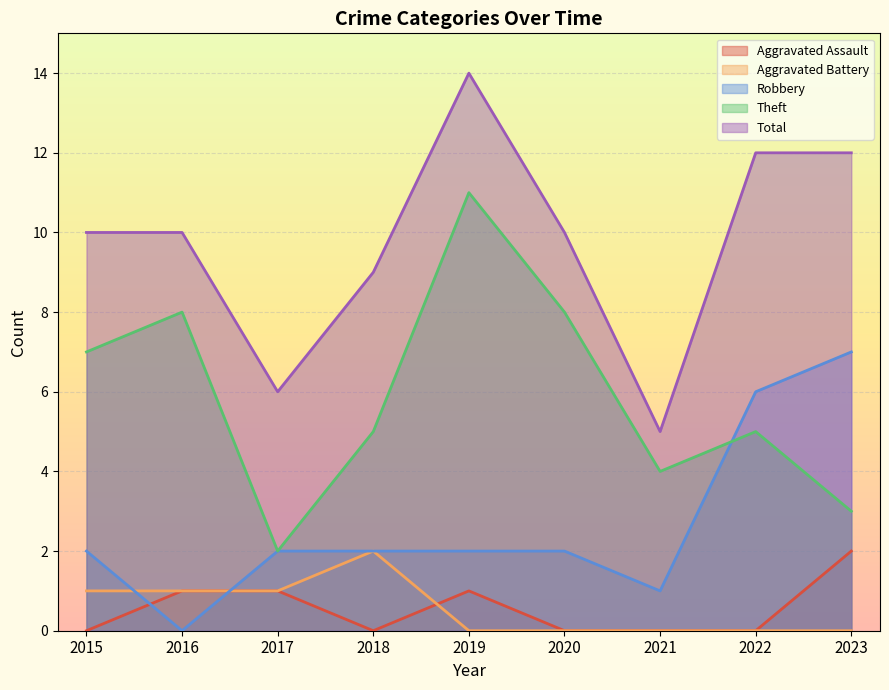

How many lines are shown in the chart?

5